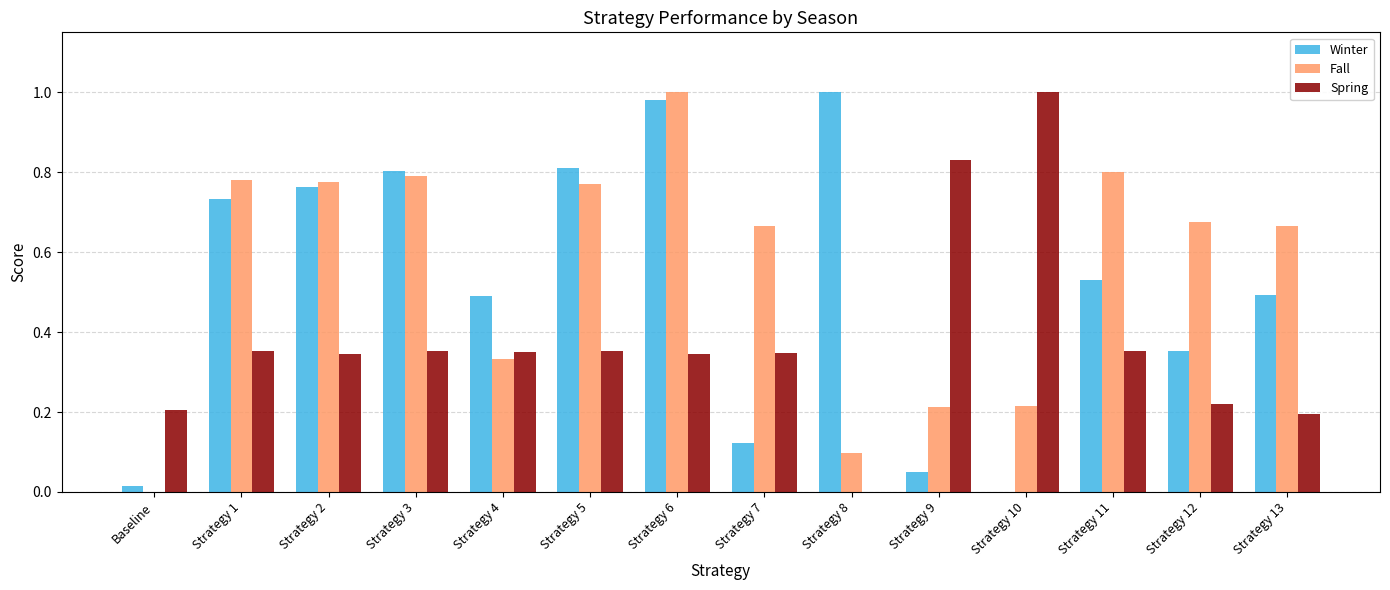

The Fall series shows 0.2 at Strategy 9. True or false?

True